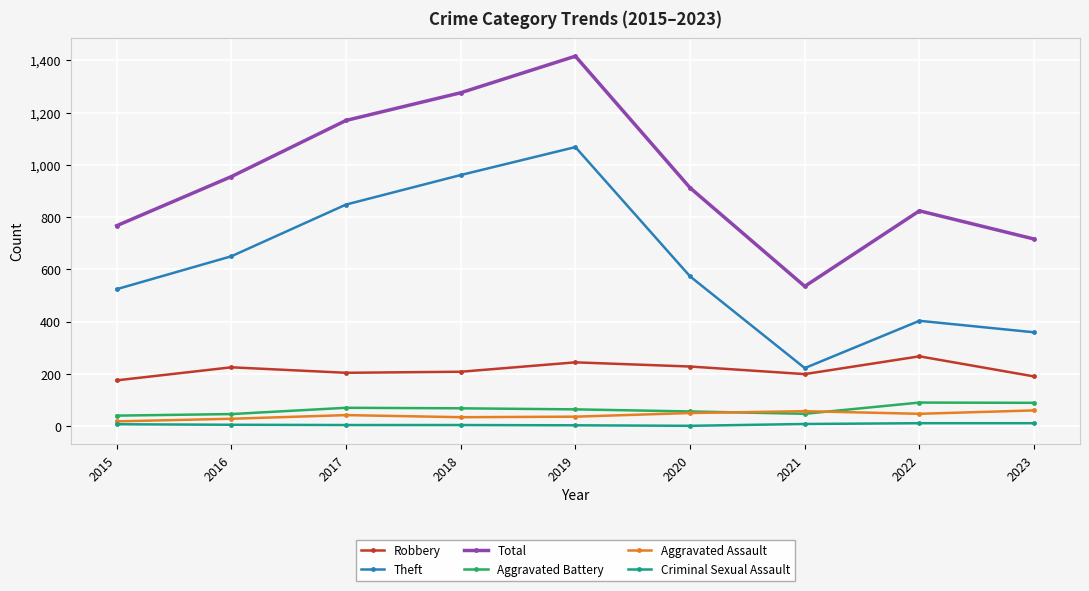

True or false: Theft and Criminal Sexual Assault intersect in this chart.

False